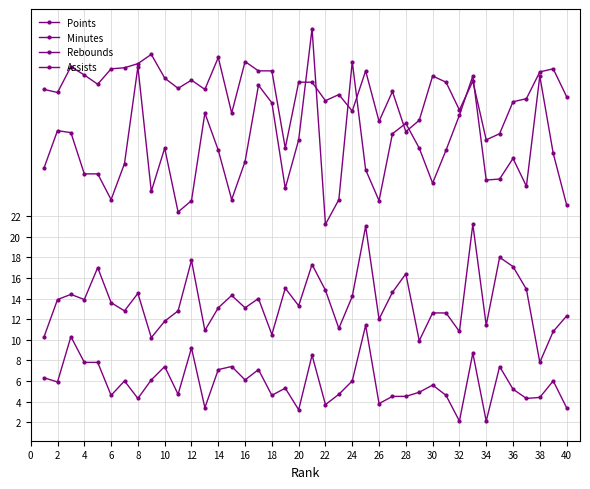

How many lines are shown in the chart?

4